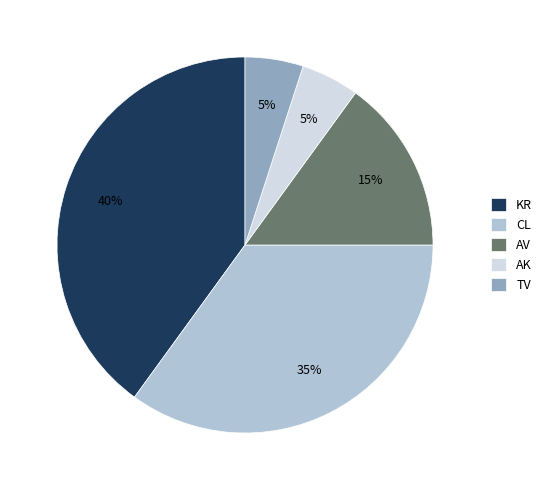

Do TV and CL together represent more than half of the pie?

No